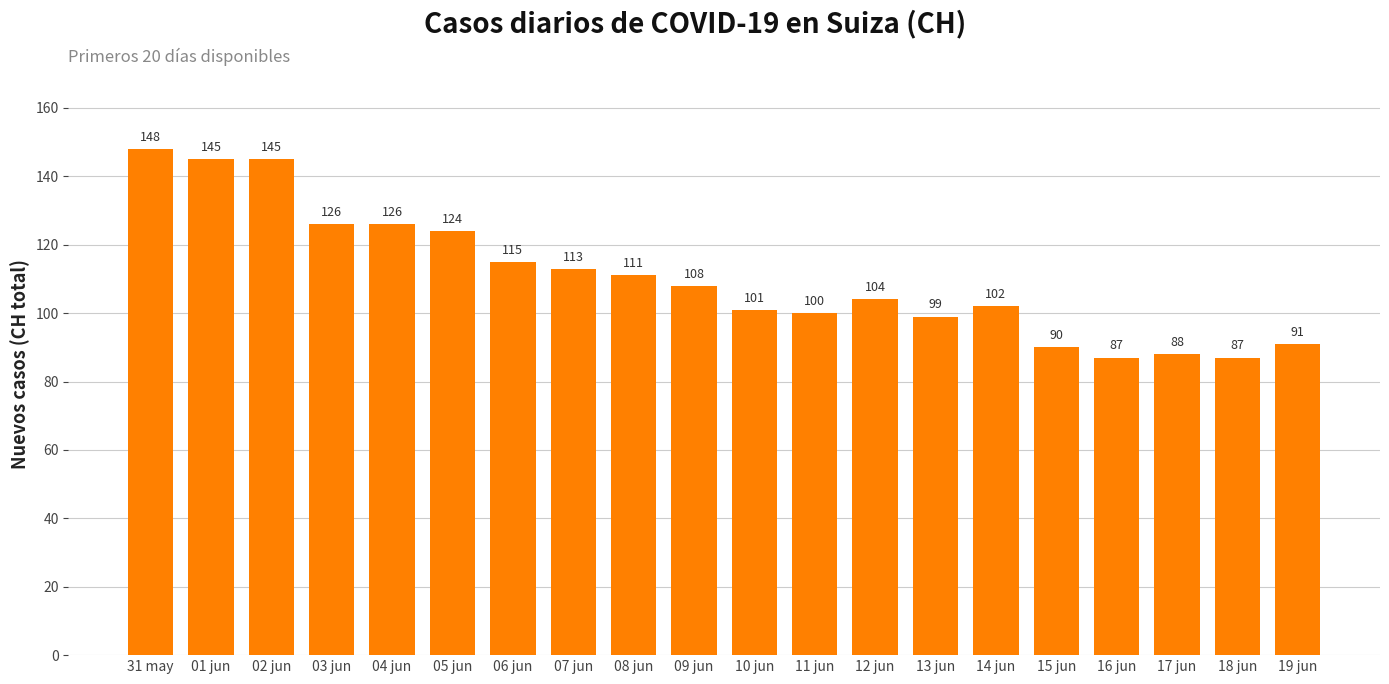

Reading right to left, what are all the values shown in this chart?

19 jun=91	18 jun=87	17 jun=88	16 jun=87	15 jun=90	14 jun=102	13 jun=99	12 jun=104	11 jun=100	10 jun=101	09 jun=108	08 jun=111	07 jun=113	06 jun=115	05 jun=124	04 jun=126	03 jun=126	02 jun=145	01 jun=145	31 may=148